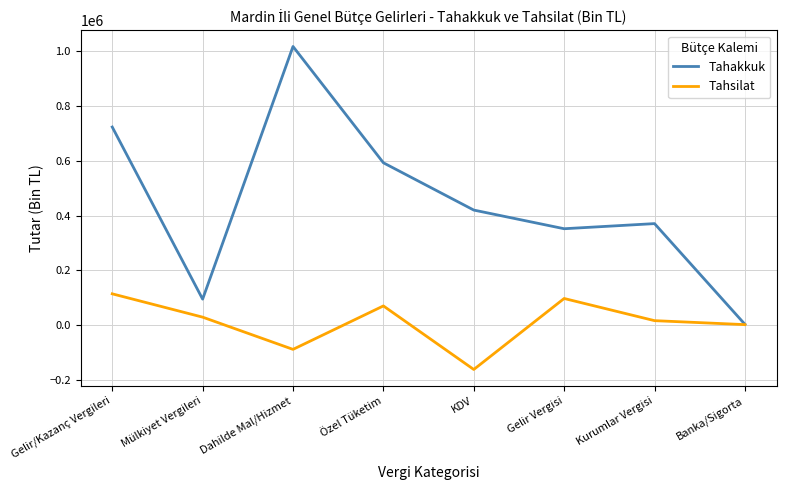

Which series has the largest total across all categories?

Tahakkuk